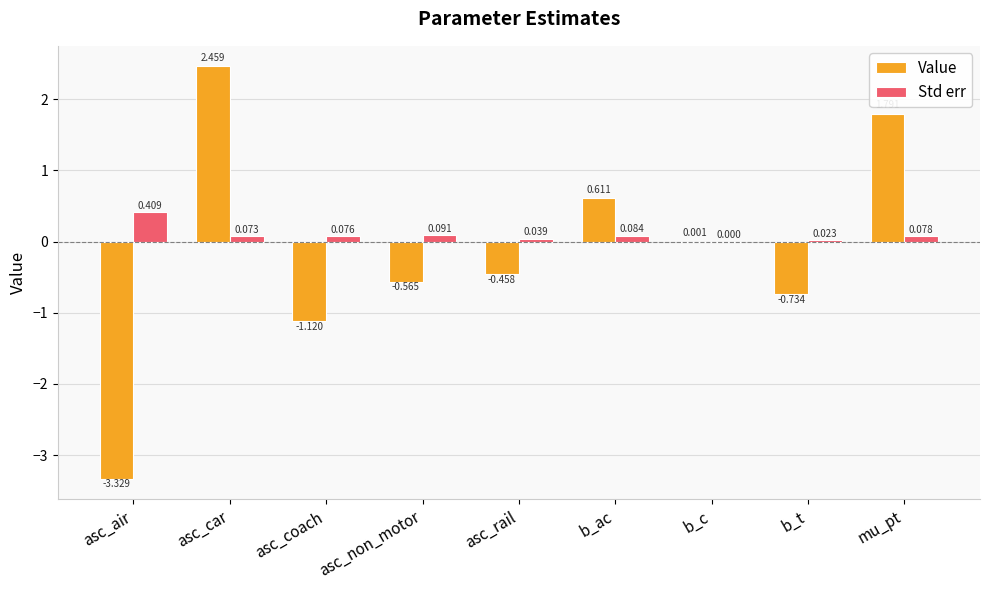

At which label does Value reach its peak?

asc_car